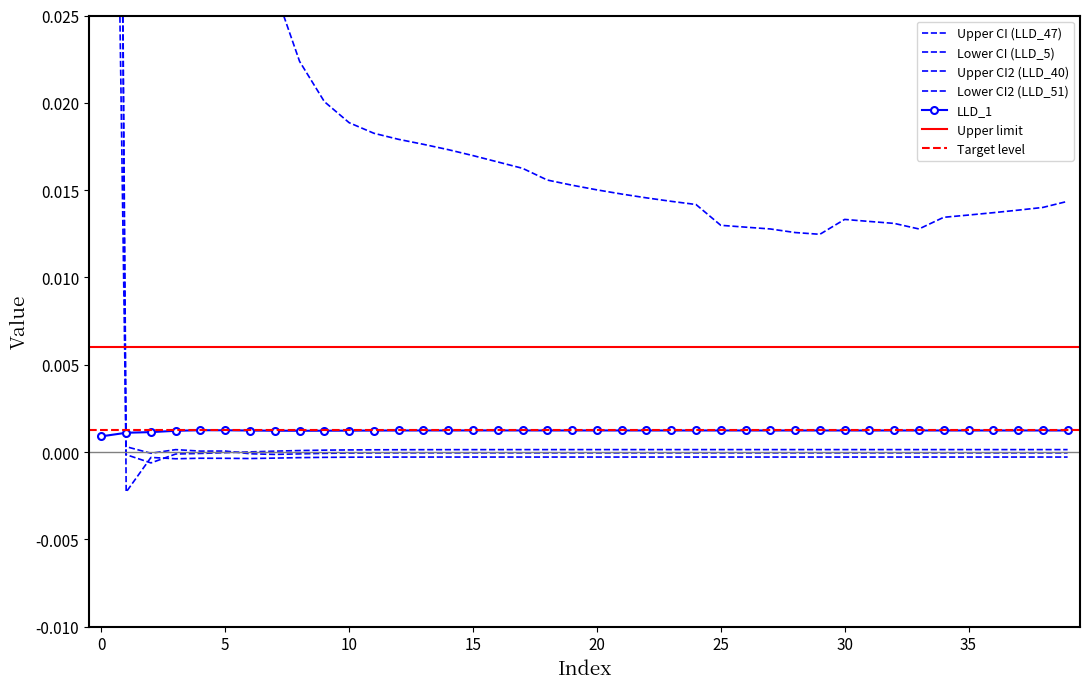

True or false: LLD_1 has more than 1 interior local peaks.

True